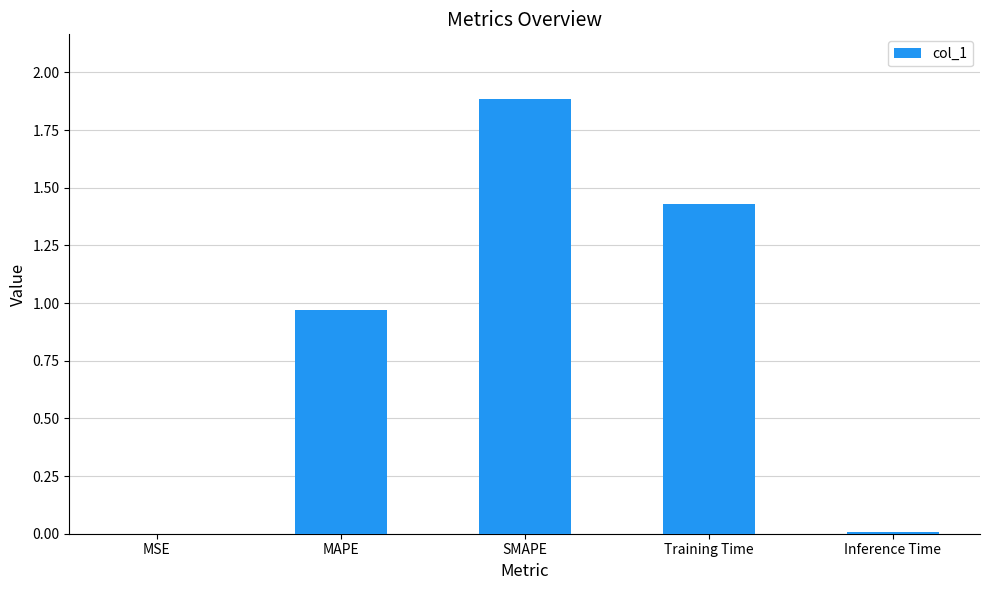

What is the change in value from MAPE to Training Time?

+0.5